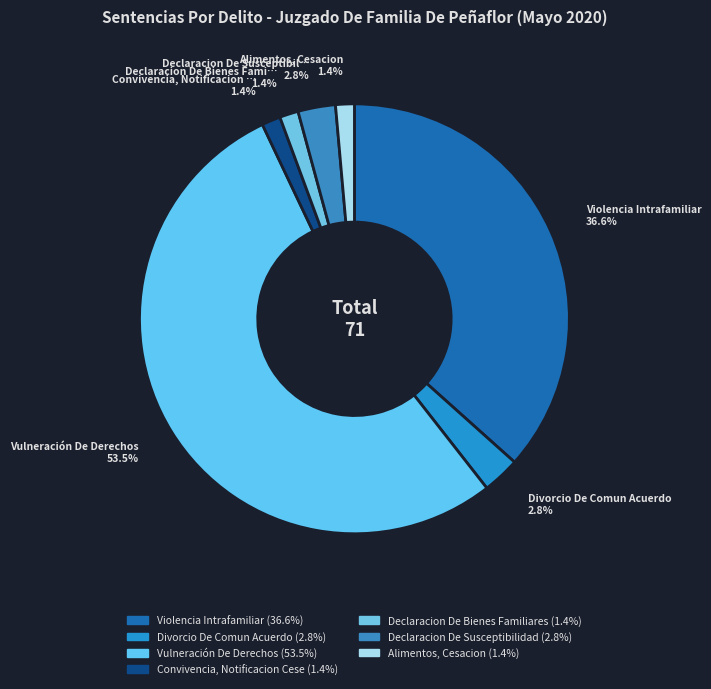

To the nearest percent, what is the average slice percentage?

14%